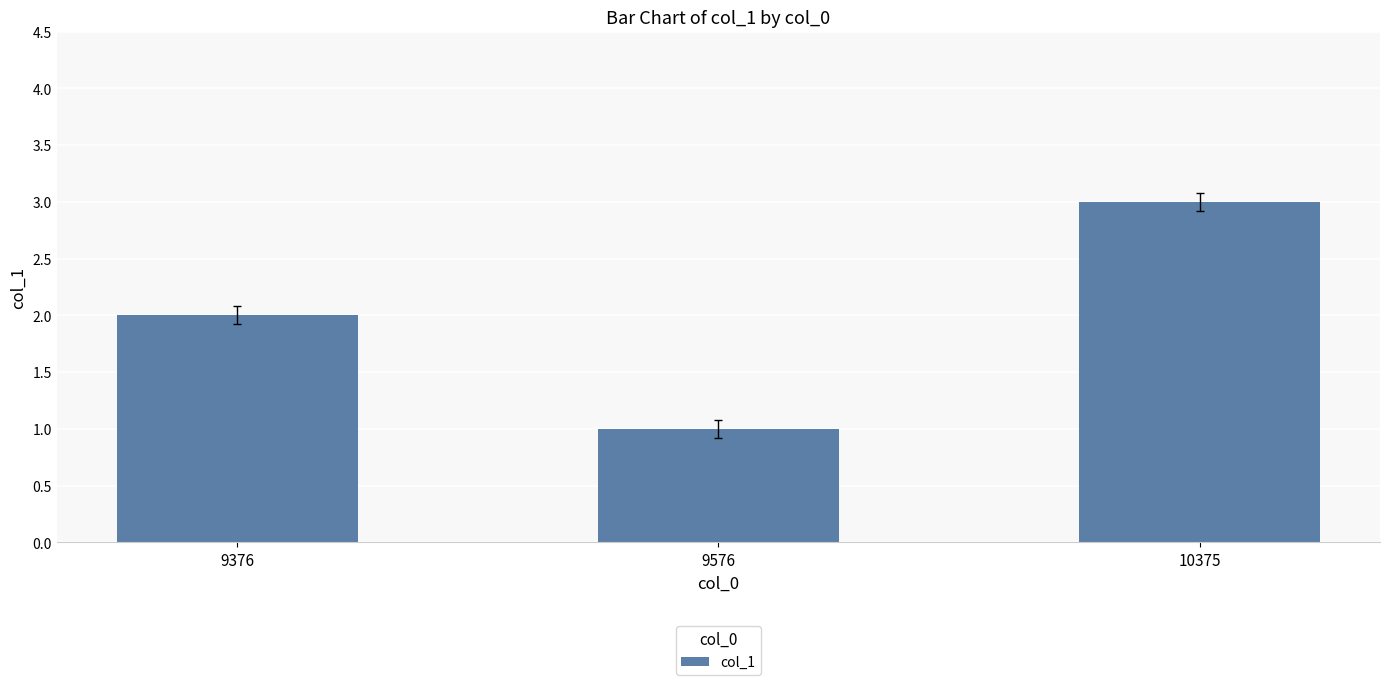

Which has a higher value, 10375 or 9376?

10375